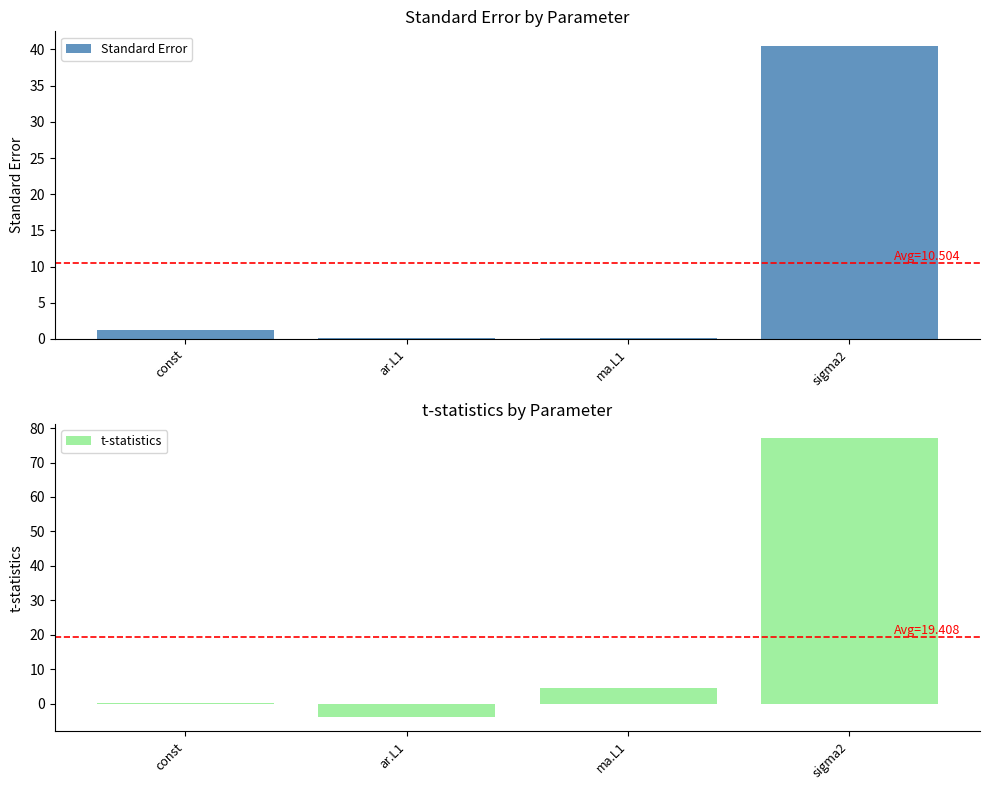

At which category is the sum across all series the highest?

sigma2